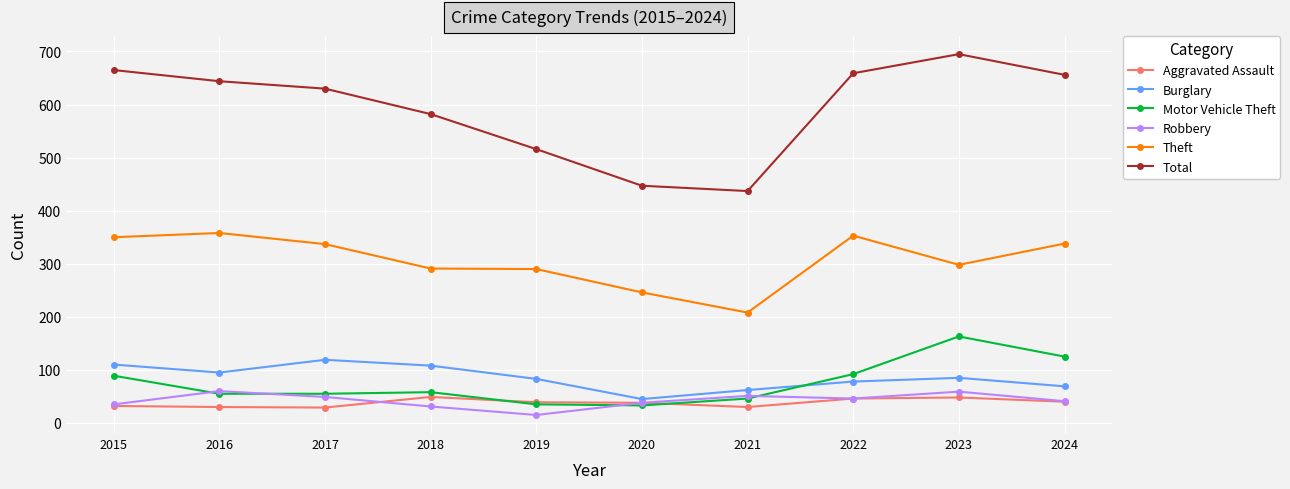

What is the spread (max minus min) of values at 2018?

551